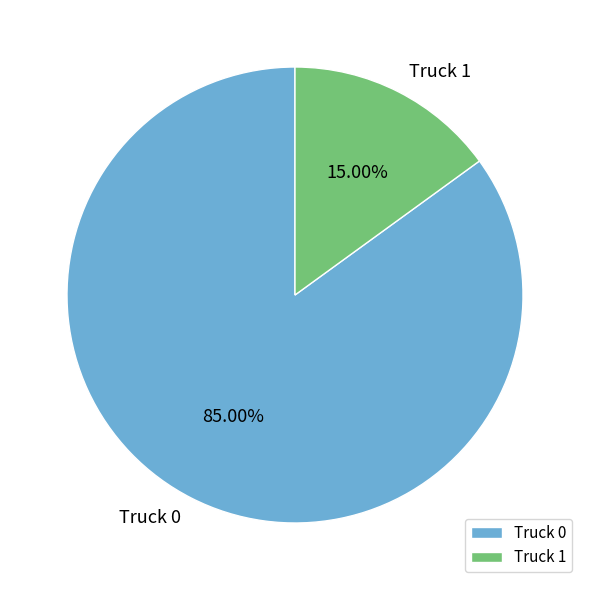

Which category has the biggest portion of the pie?

Truck 0